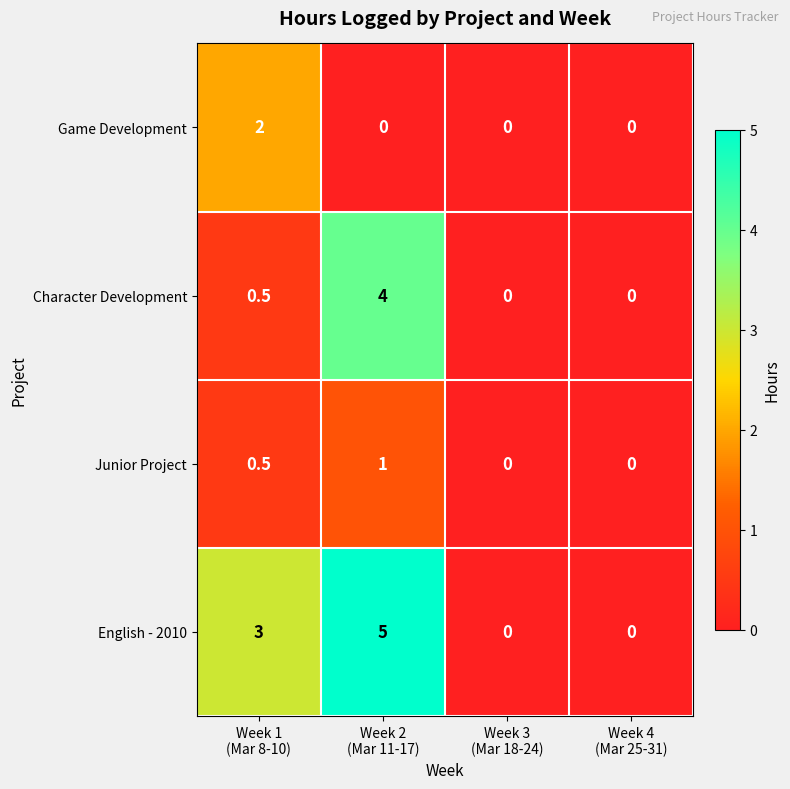

Which series has the largest range (max minus min)?

English - 2010